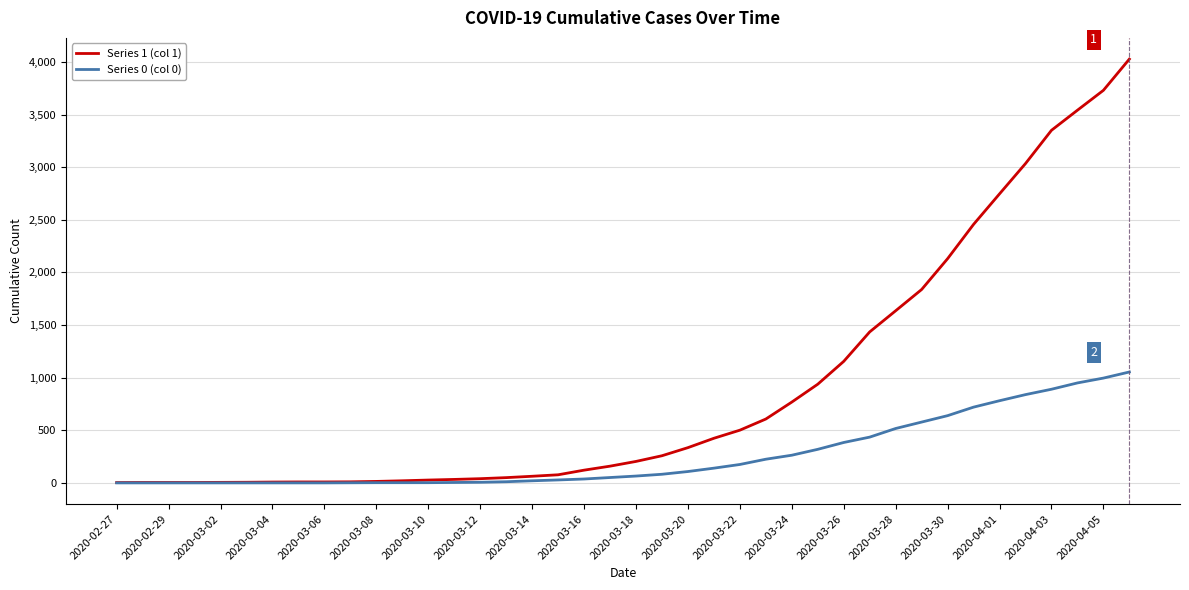

Which series has the widest spread of values?

Series 1 (col 1)